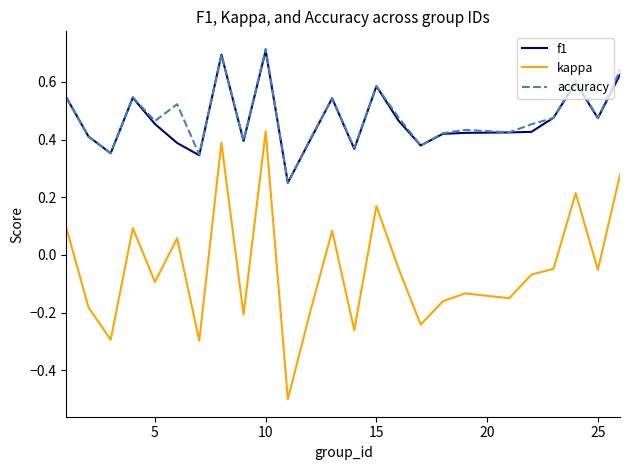

What is the smallest value displayed?

-0.5